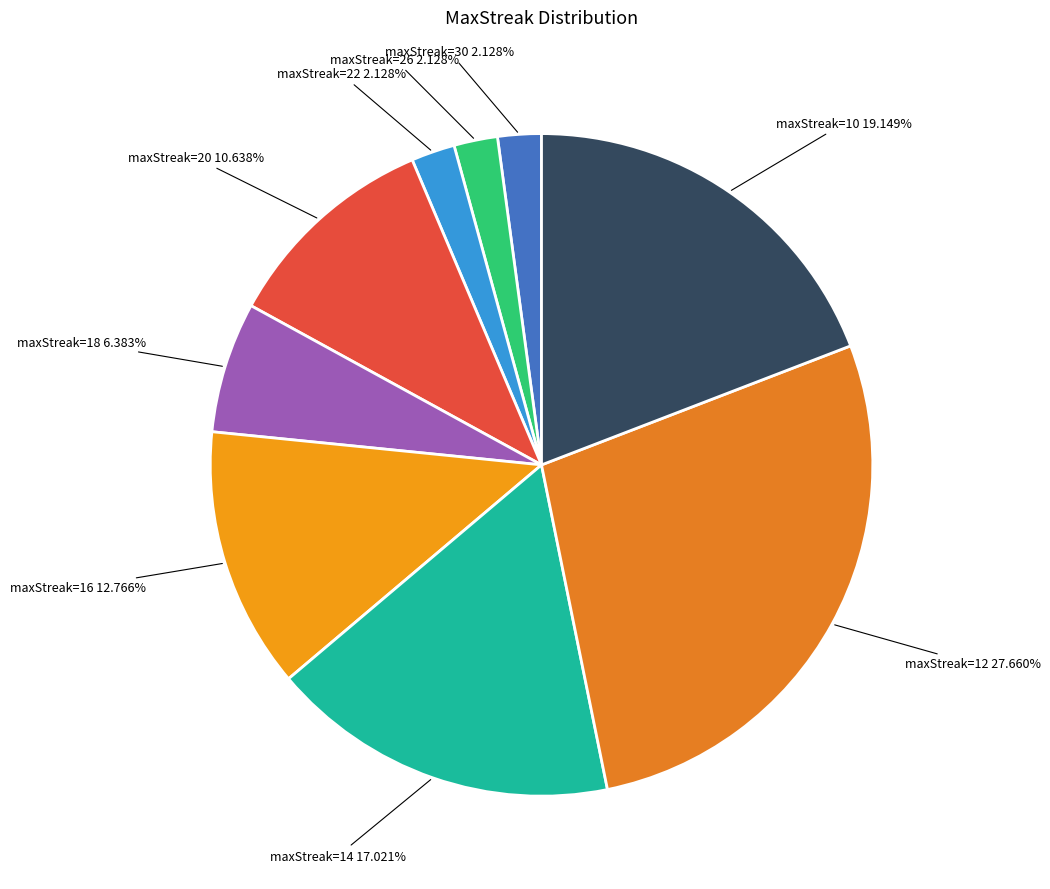

Count the number of slices in the pie.

9